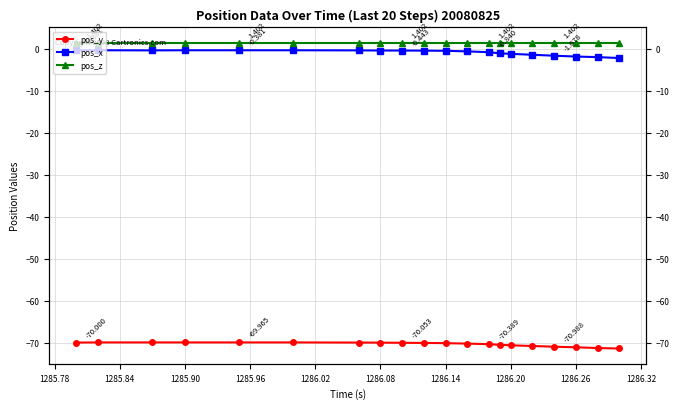

What is the smallest value displayed?

-71.4